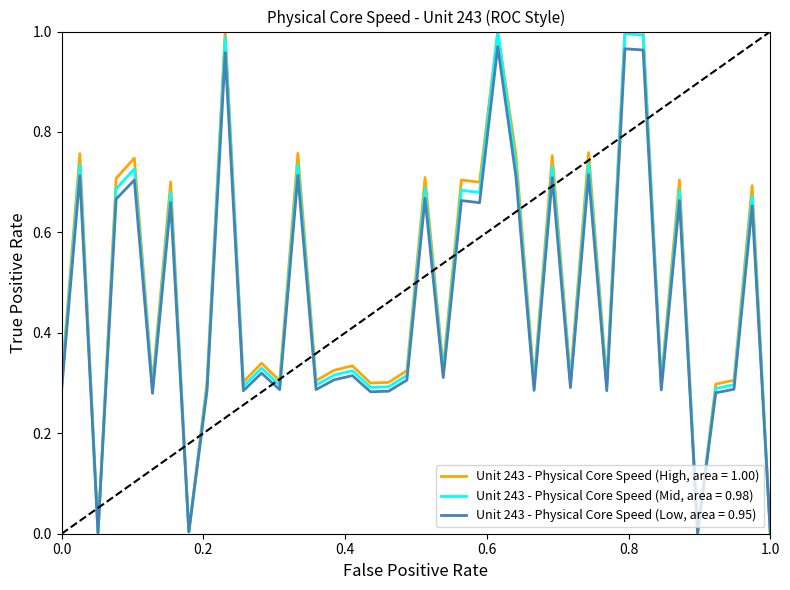

List the series in order of their overall mean, lowest first.

Unit 243 - Physical Core Speed (Low, area = 0.95), Unit 243 - Physical Core Speed (Mid, area = 0.98), Unit 243 - Physical Core Speed (High, area = 1.00)